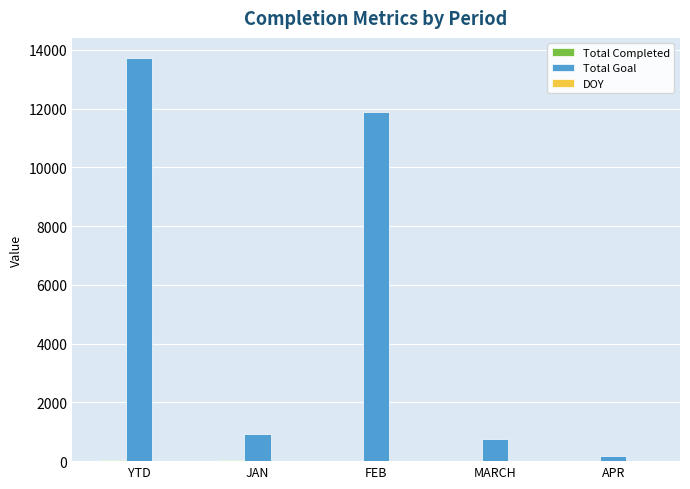

What is the sum of all Total Goal values?

27442